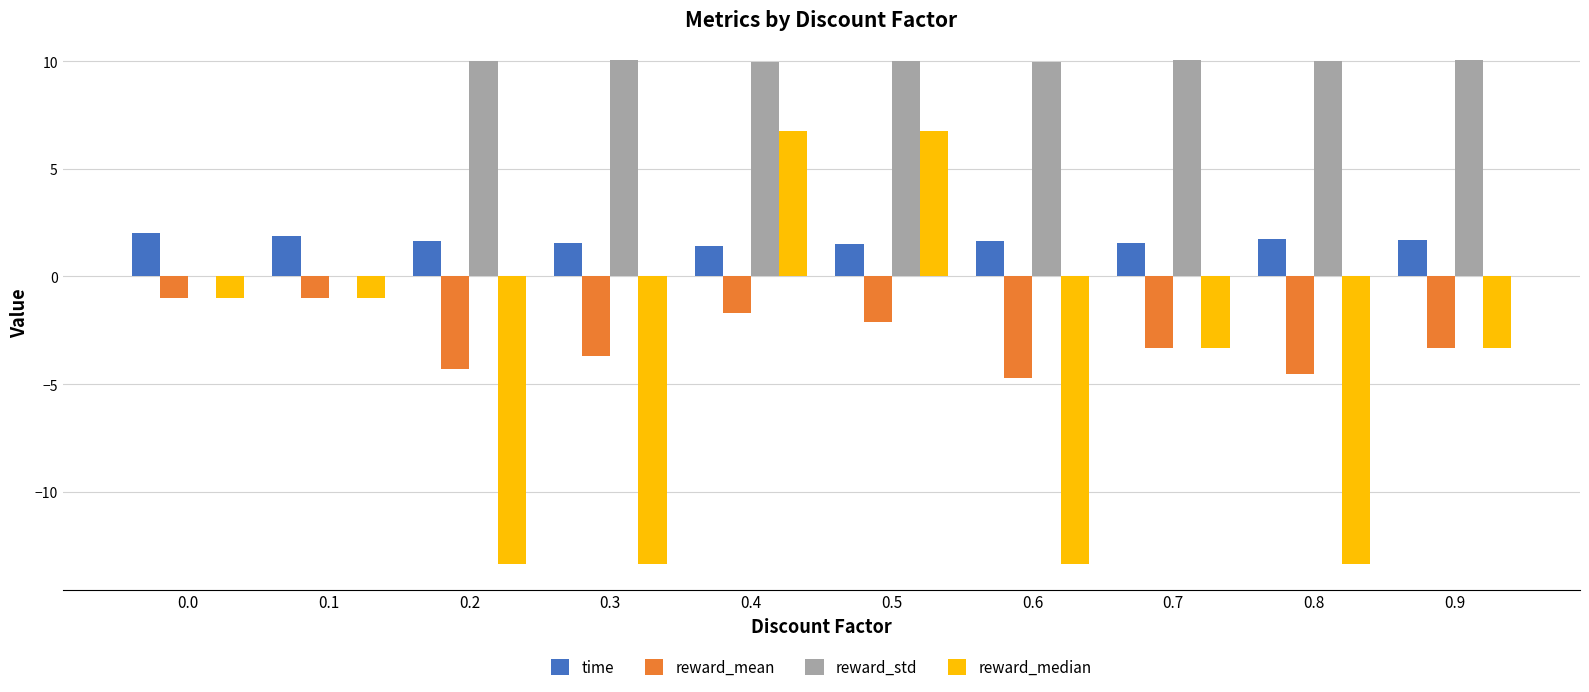

True or false: reward_mean has a value of -3.3 at 0.9.

True